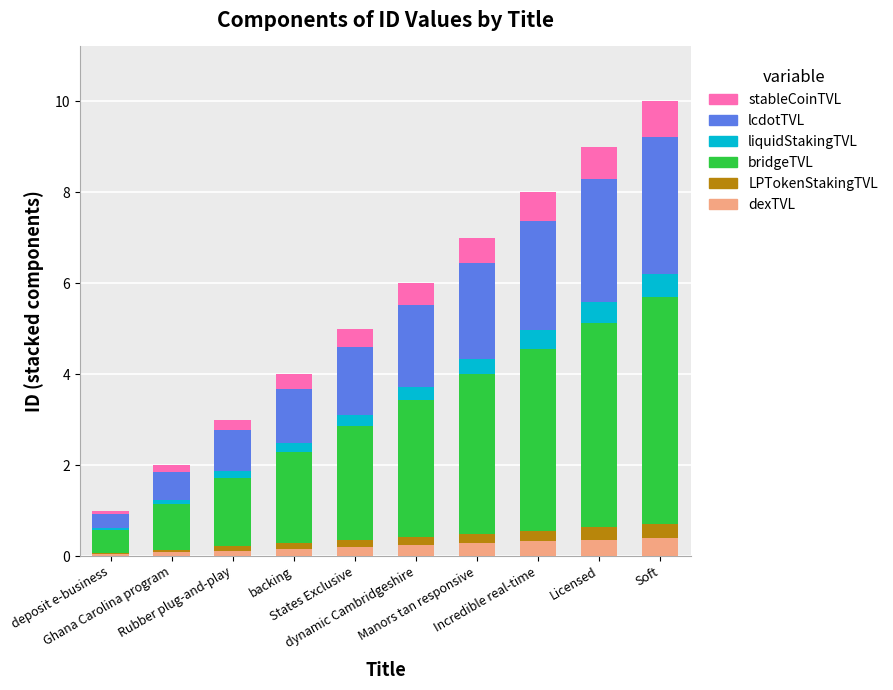

Count the dexTVL values in the range 0 to 1.

10